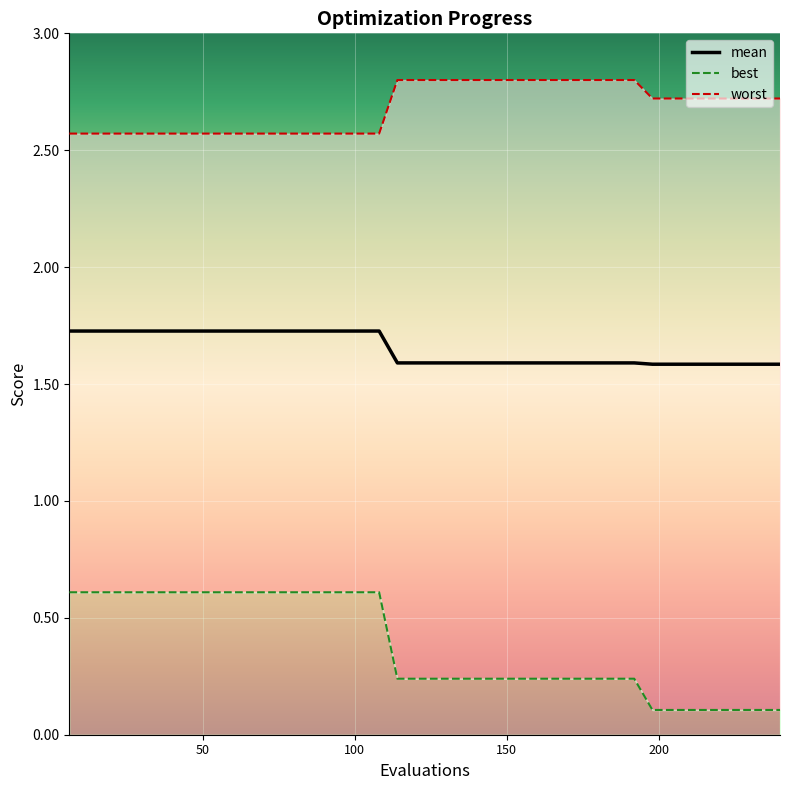

What is the value of the 17th point from the left?

1.7